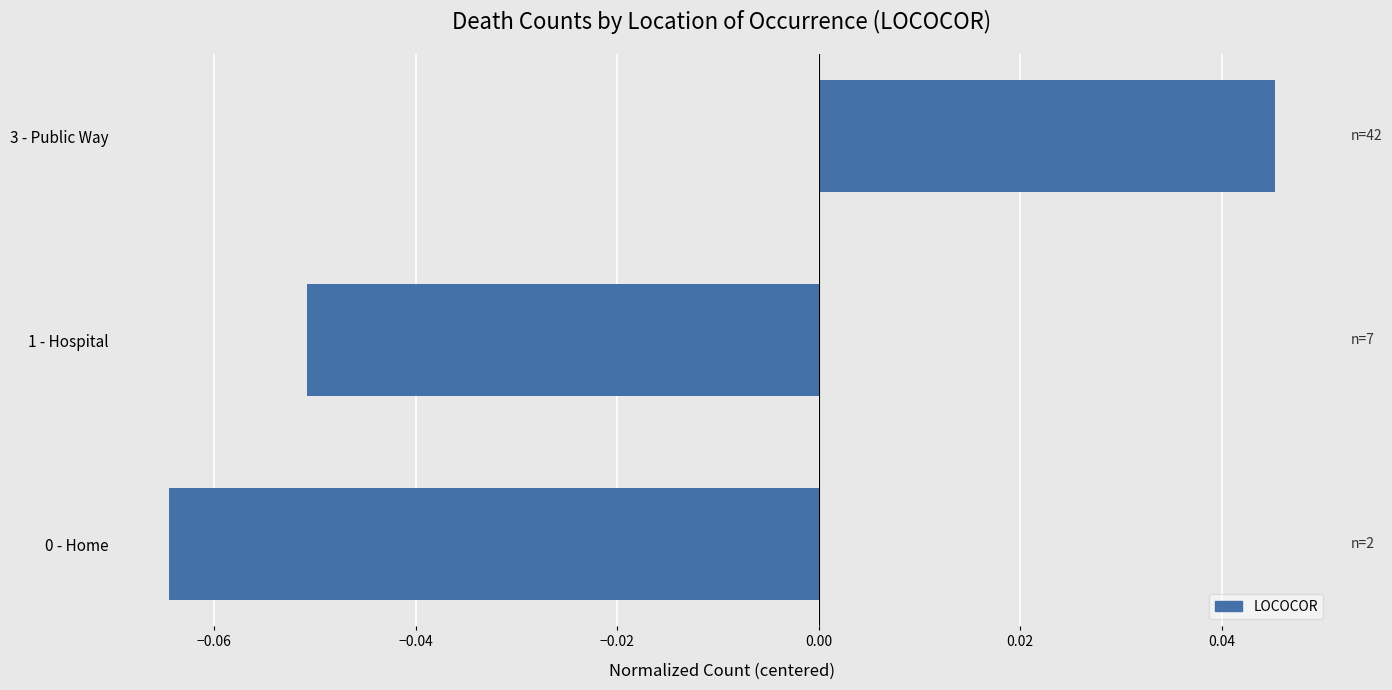

Count the values in the range 0 to 1.

1